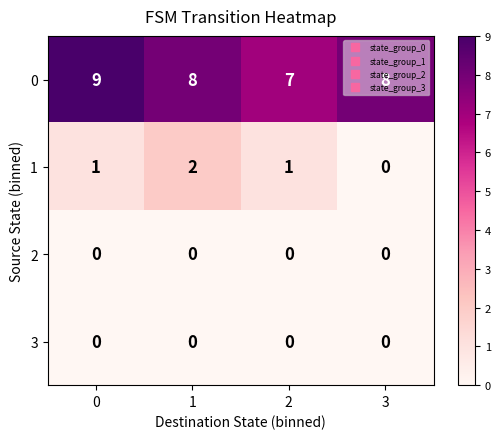

What is the maximum value shown in the chart?

9